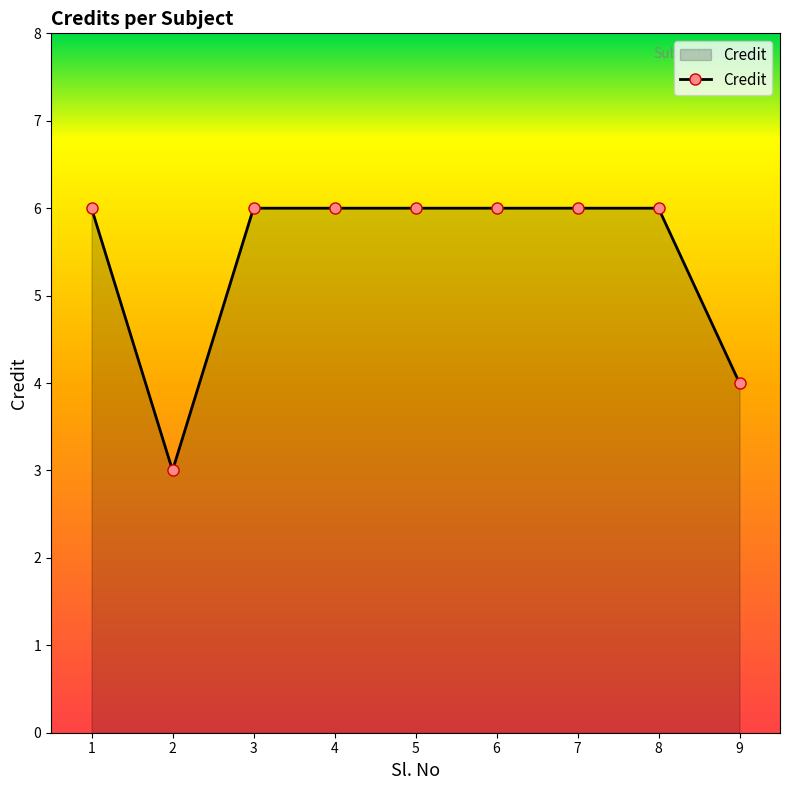

The value at 8 is 6. True or false?

True